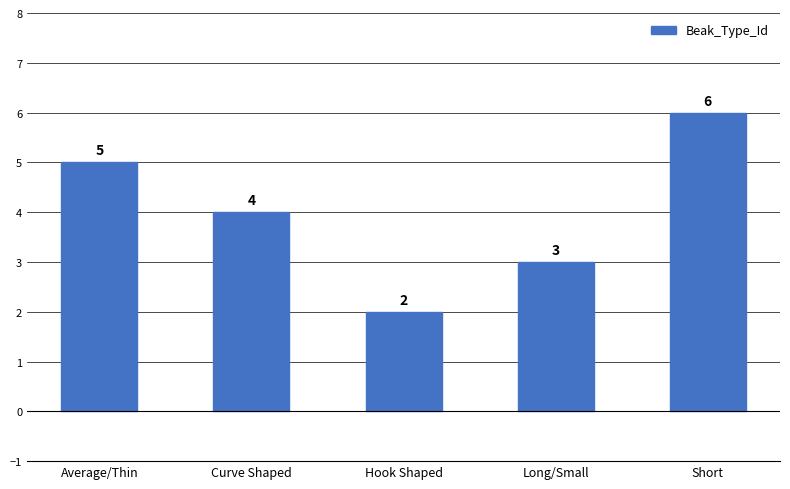

Rank the categories by value from highest to lowest.

Short, Average/Thin, Curve Shaped, Long/Small, Hook Shaped